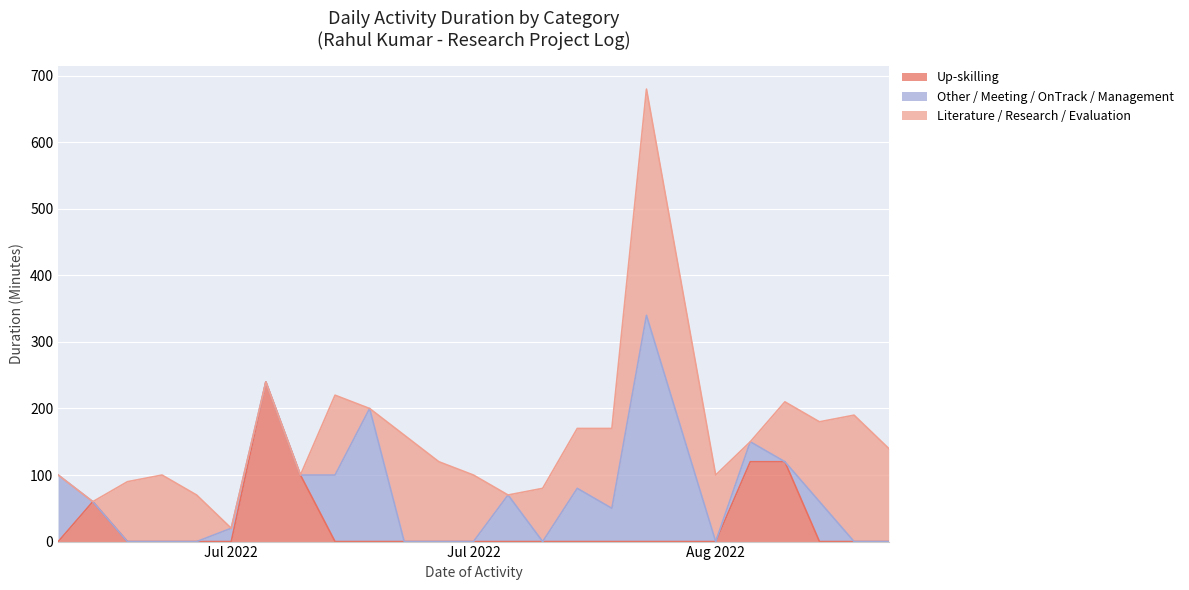

Which series ends up on top after the final intersection of Literature / Research / Evaluation and Other / Meeting / OnTrack / Management?

Literature / Research / Evaluation